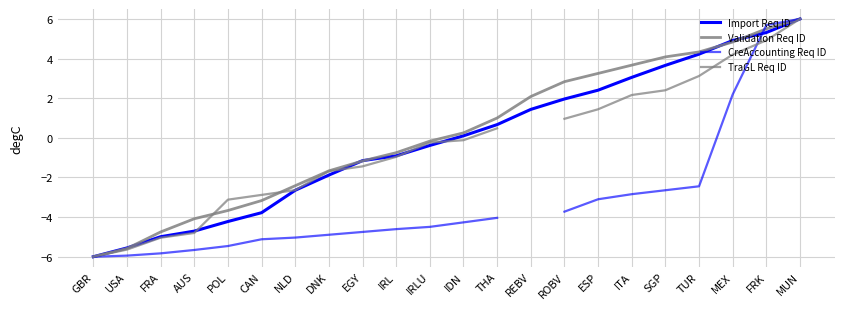

What is the approximate value of TraGL Req ID at CAN?

-2.9